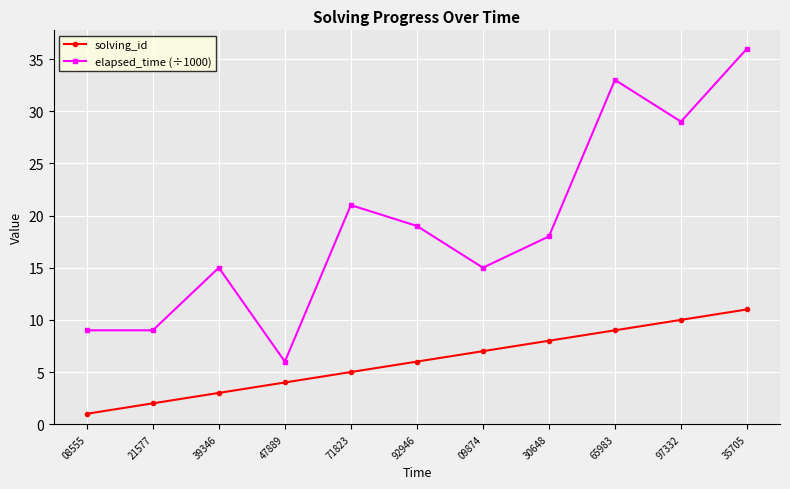

What are all the series names shown in the legend?

solving_id, elapsed_time (÷1000)